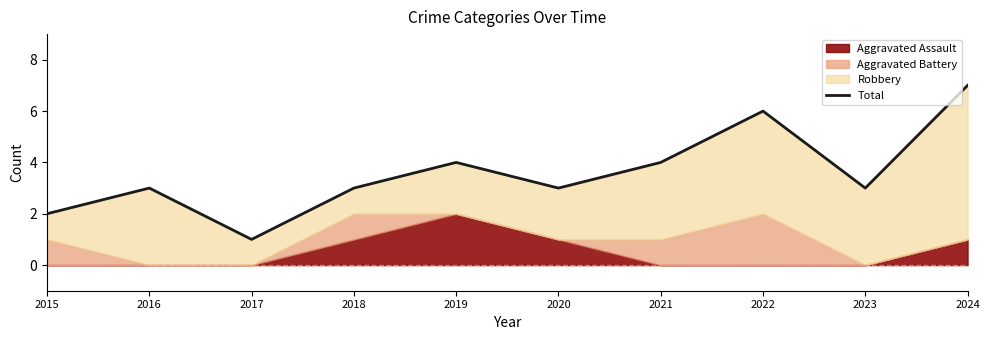

Reading left to right, what are all the values shown in this chart?

2015=2	2016=3	2017=1	2018=3	2019=4	2020=3	2021=4	2022=6	2023=3	2024=7